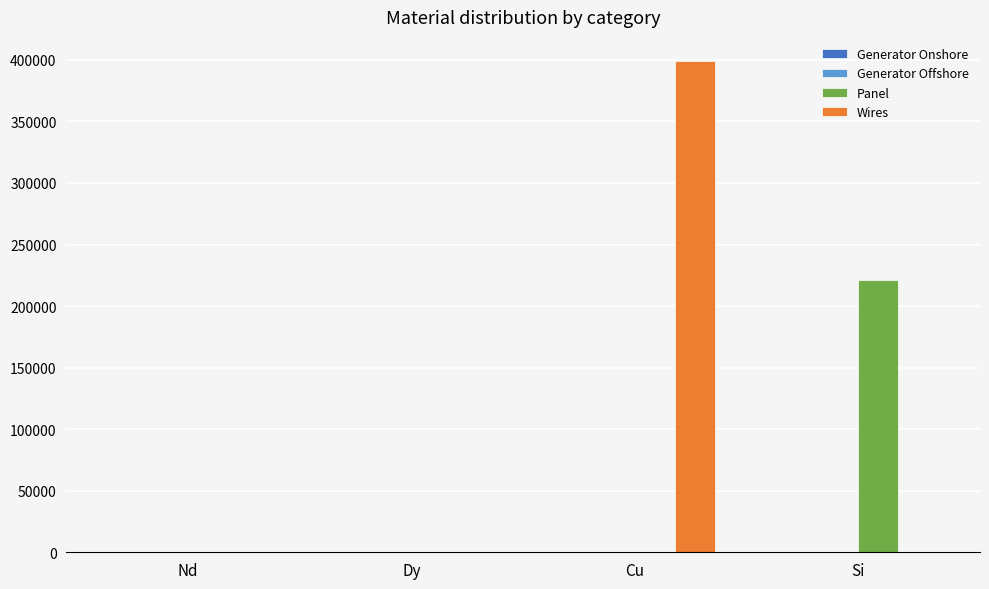

At which category is the sum across all series the highest?

Cu